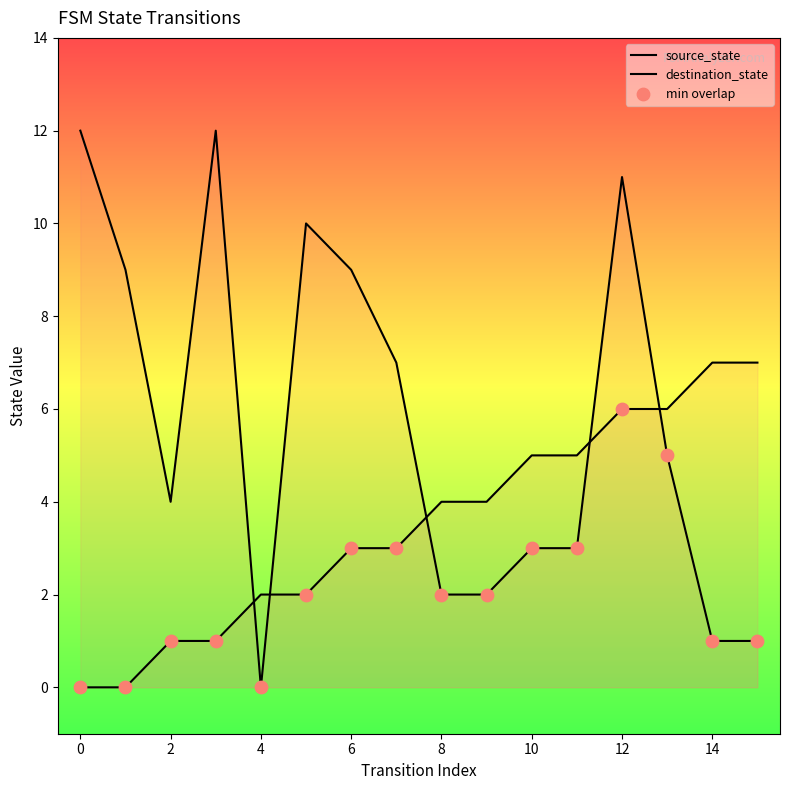

Which series reaches the minimum Y coordinate?

source_state